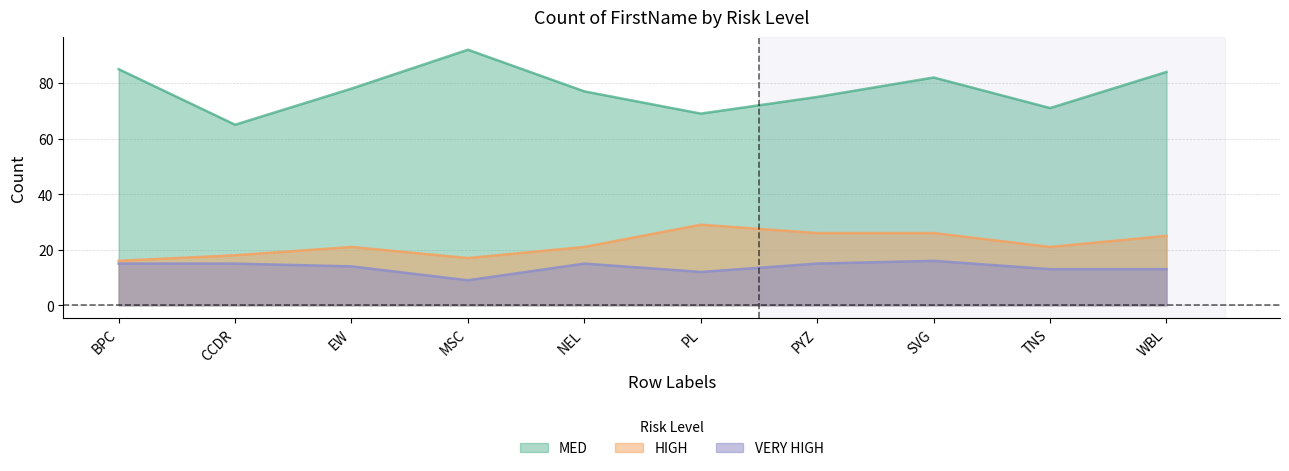

List the labels in order of MED value, largest first.

MSC, BPC, WBL, SVG, EW, NEL, PYZ, TNS, PL, CCDR